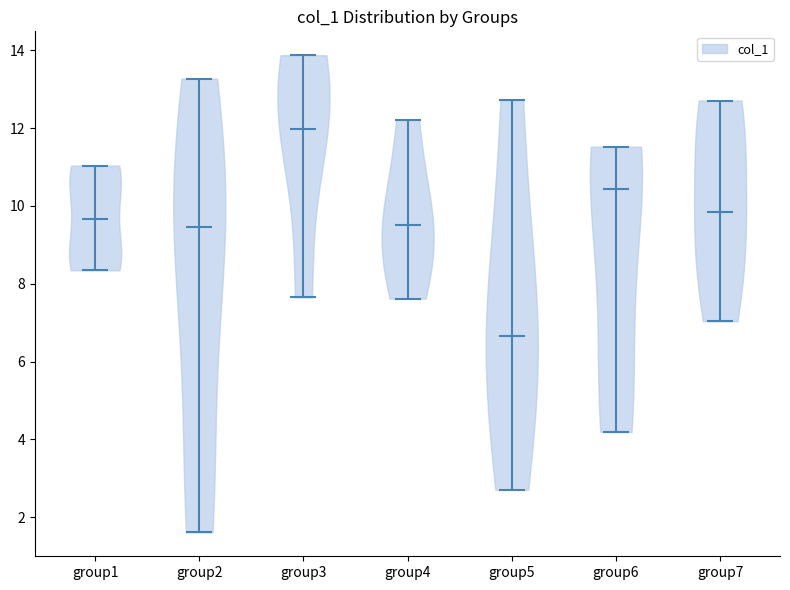

Which violin has the lowest median line?

group5